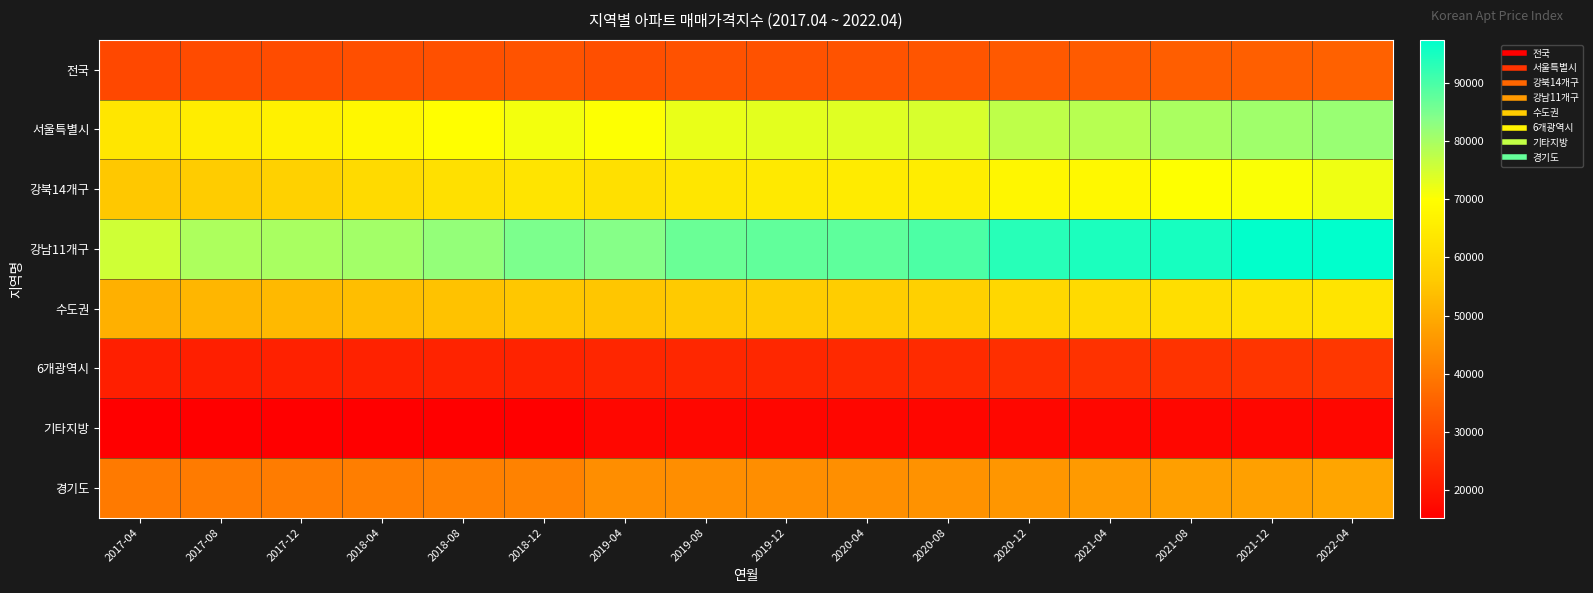

Between 2018-04 and 2018-08, which is larger?

2018-08